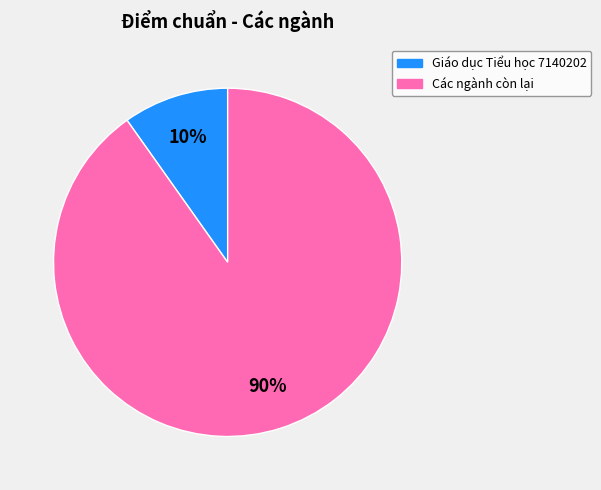

Is there any slice that represents more than half of the pie?

Yes